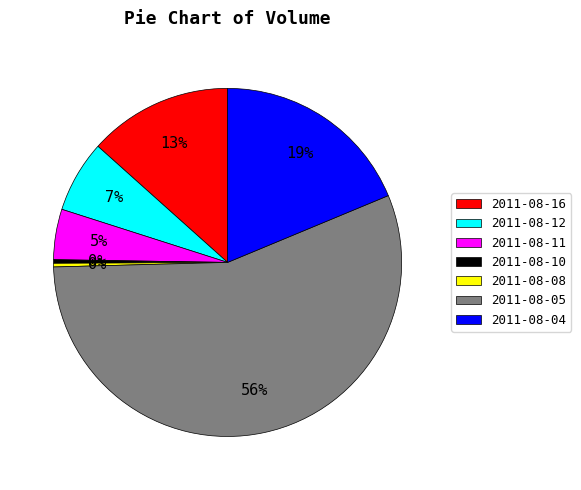

Which has a higher value, 2011-08-04 or 2011-08-12?

2011-08-04